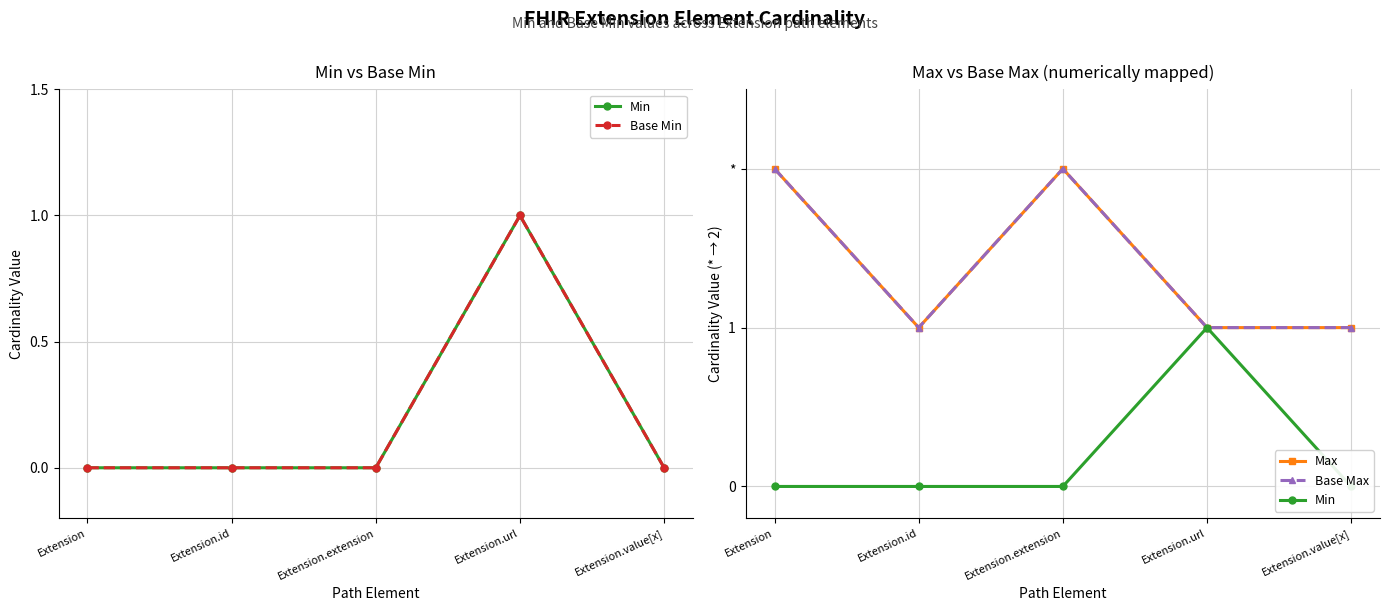

Between Extension and Extension.url, which is larger?

Extension.url